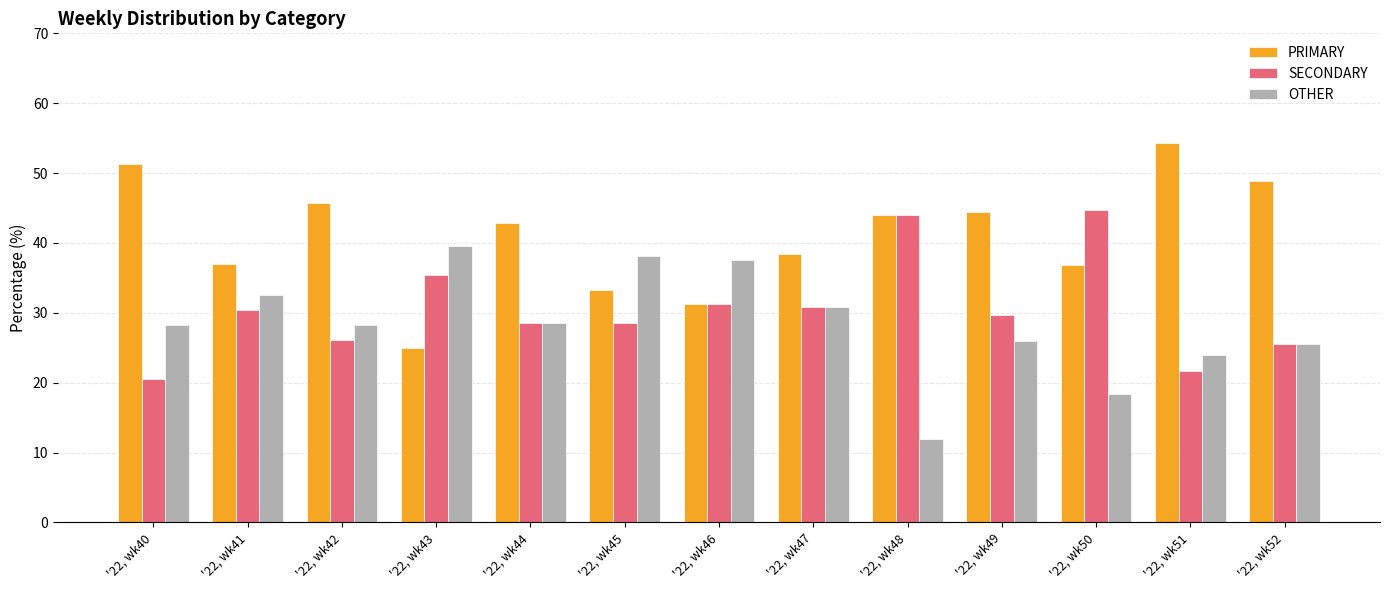

What is the value of the SECONDARY bar at the 10th from the left?

29.6